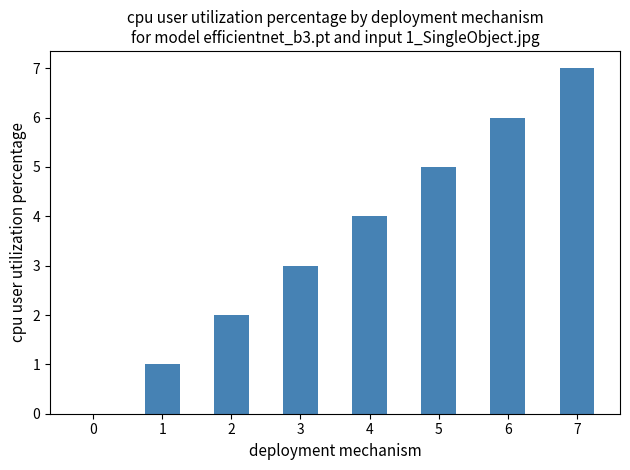

How many positive values are there?

7